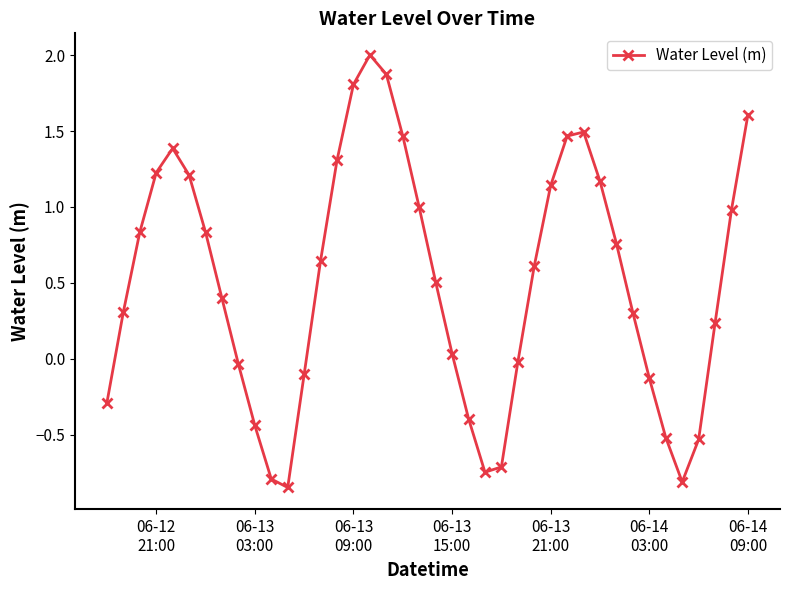

True or false: there are more than 1 points higher than both neighbors.

True